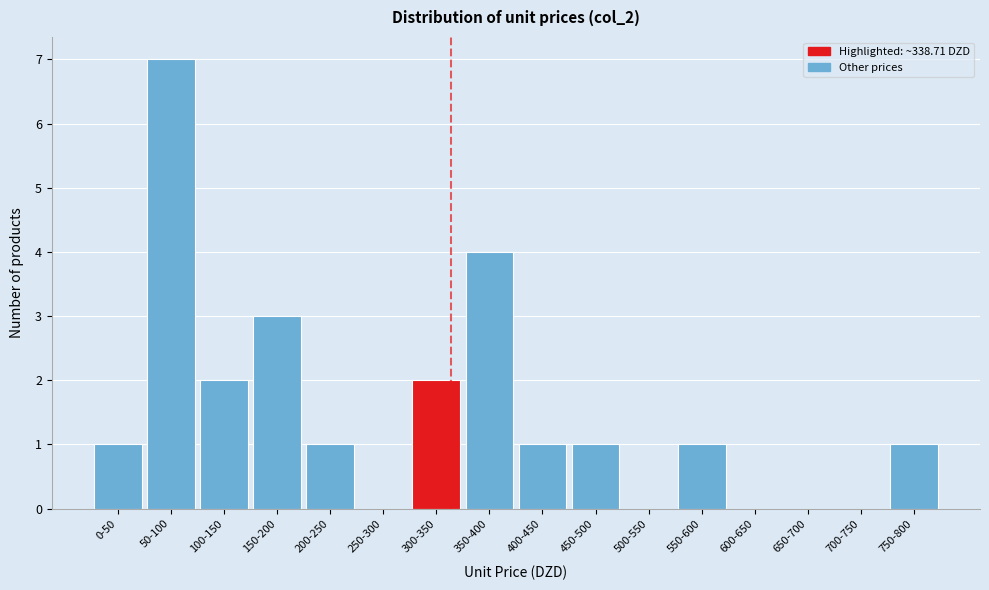

Reading left to right, extract all data points from this chart.

0-50=1	50-100=7	100-150=2	150-200=3	200-250=1	250-300=0	300-350=2	350-400=4	400-450=1	450-500=1	500-550=0	550-600=1	600-650=0	650-700=0	700-750=0	750-800=1